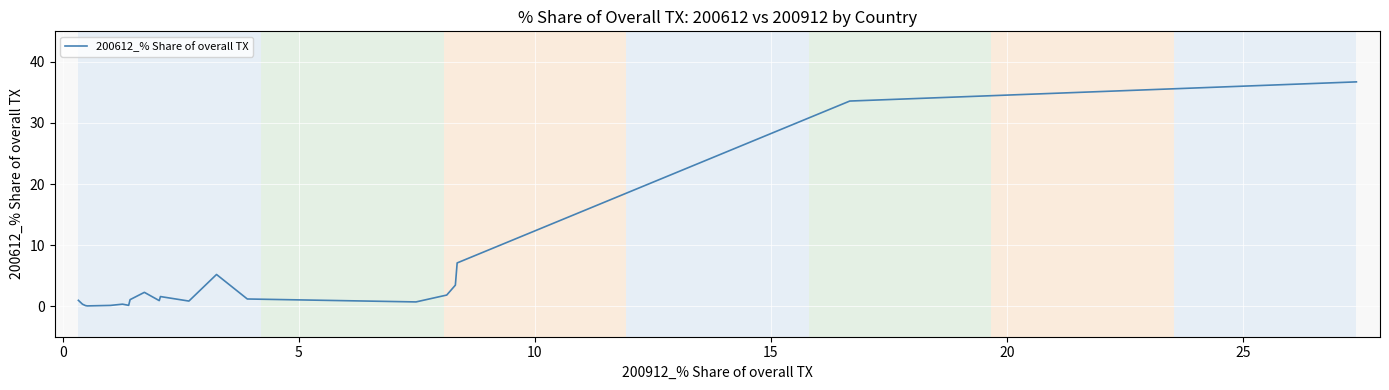

What is the greatest value displayed?

36.7